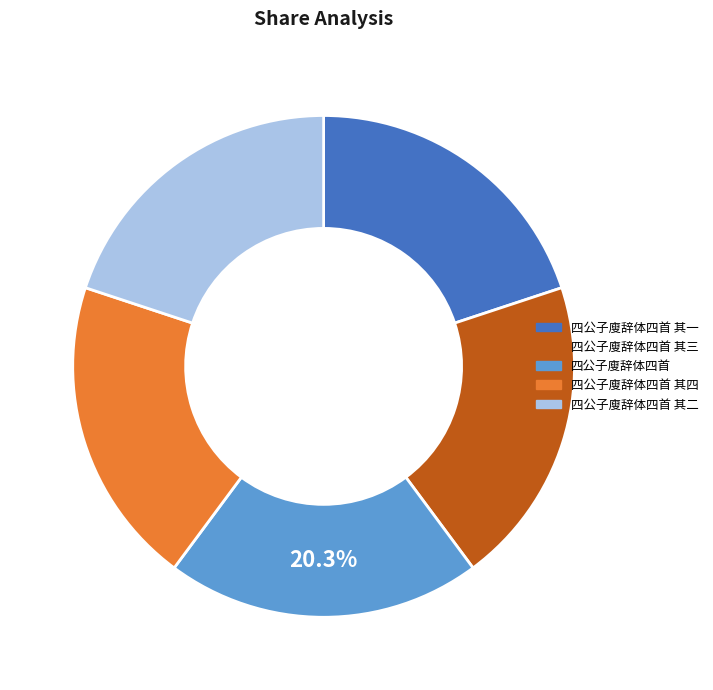

True or false: 四公子廋辞体四首 其一 accounts for 35% of the total.

False